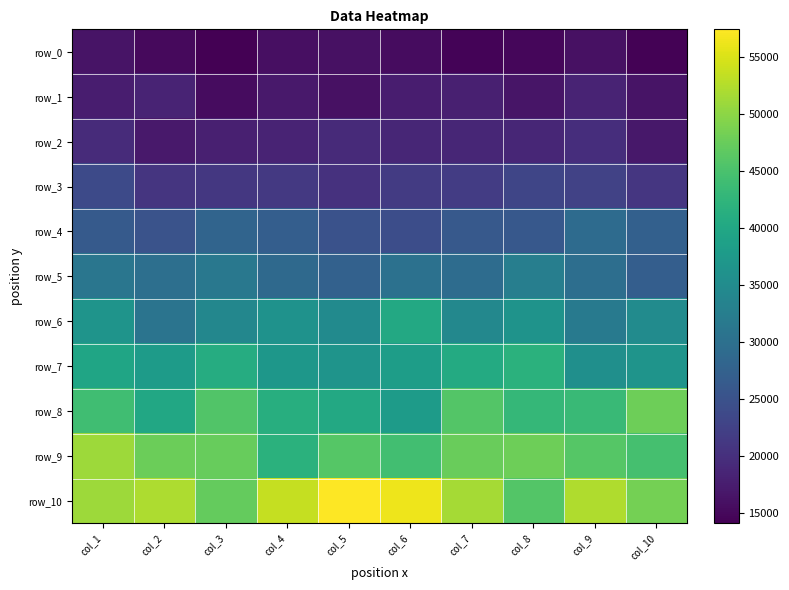

Which category has the lowest value across all series?

col_3